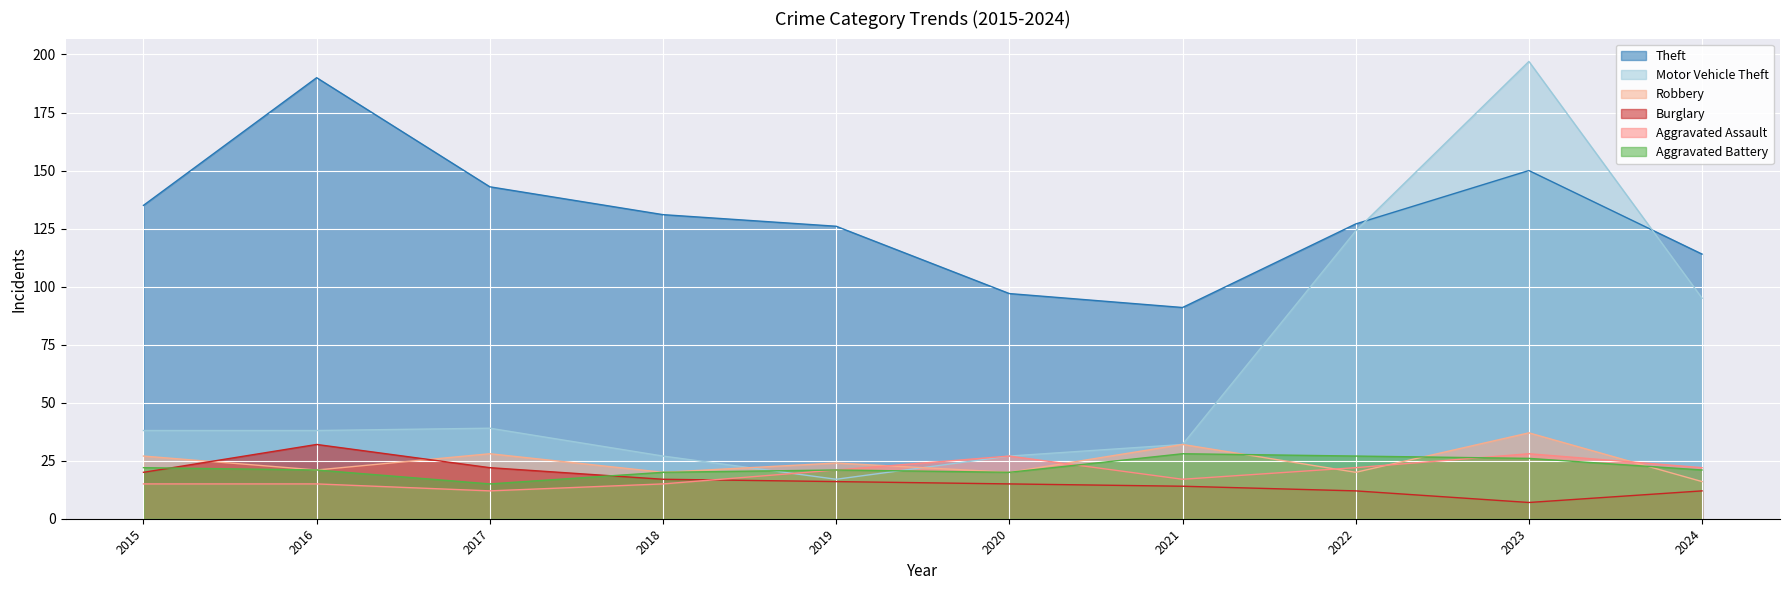

Which has a higher value, 2024 or 2022?

2022